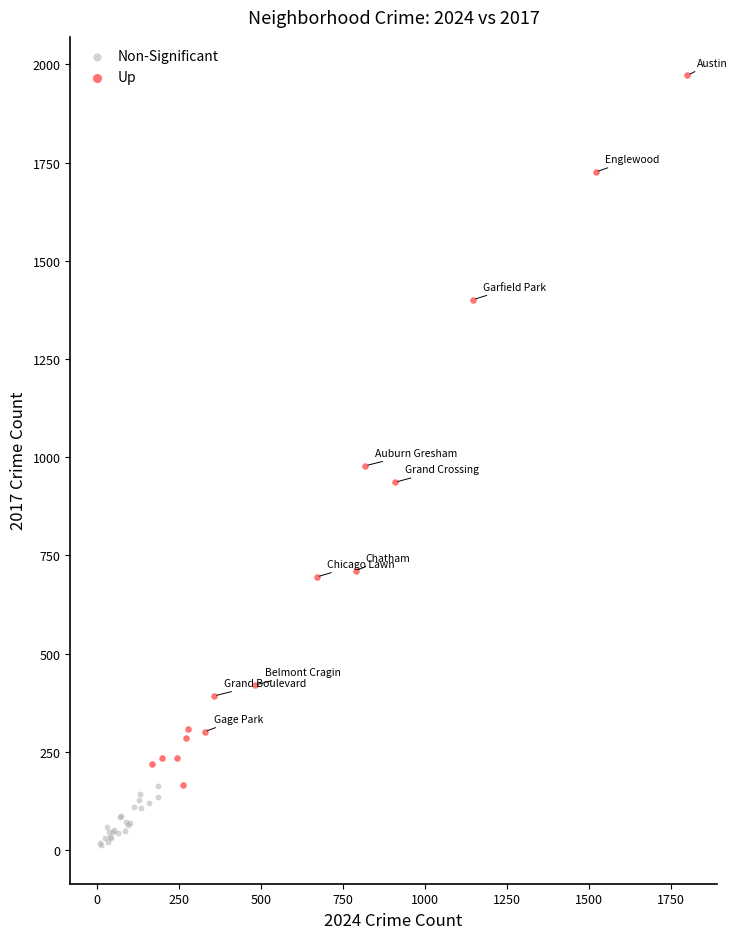

Which series contains the lowest Y value?

Non-Significant